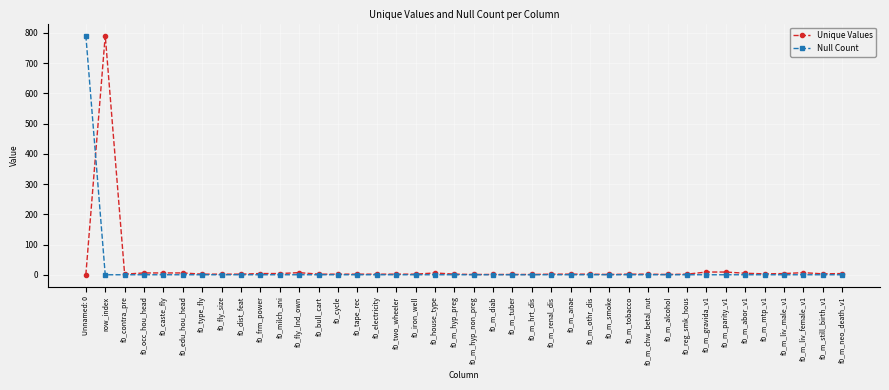

True or false: Unique Values has a value of 1 at f0_m_smoke.

True